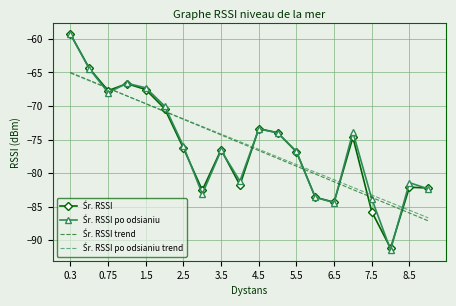

What is the minimum value shown in the chart?

-91.5